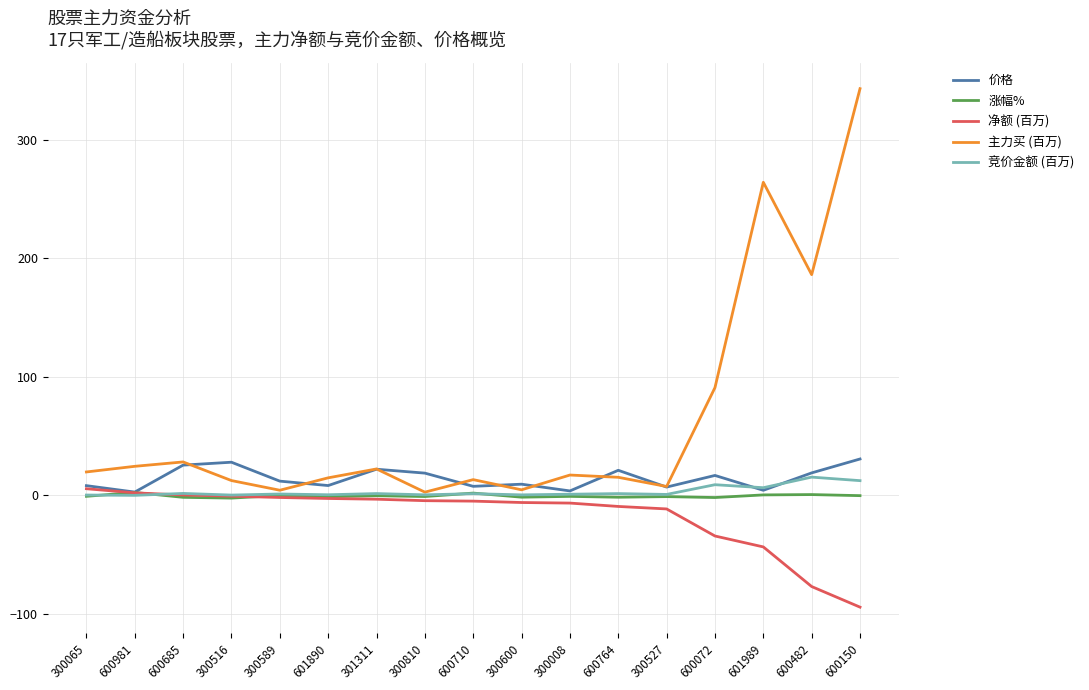

Which series has the widest spread of values?

主力买 (百万)